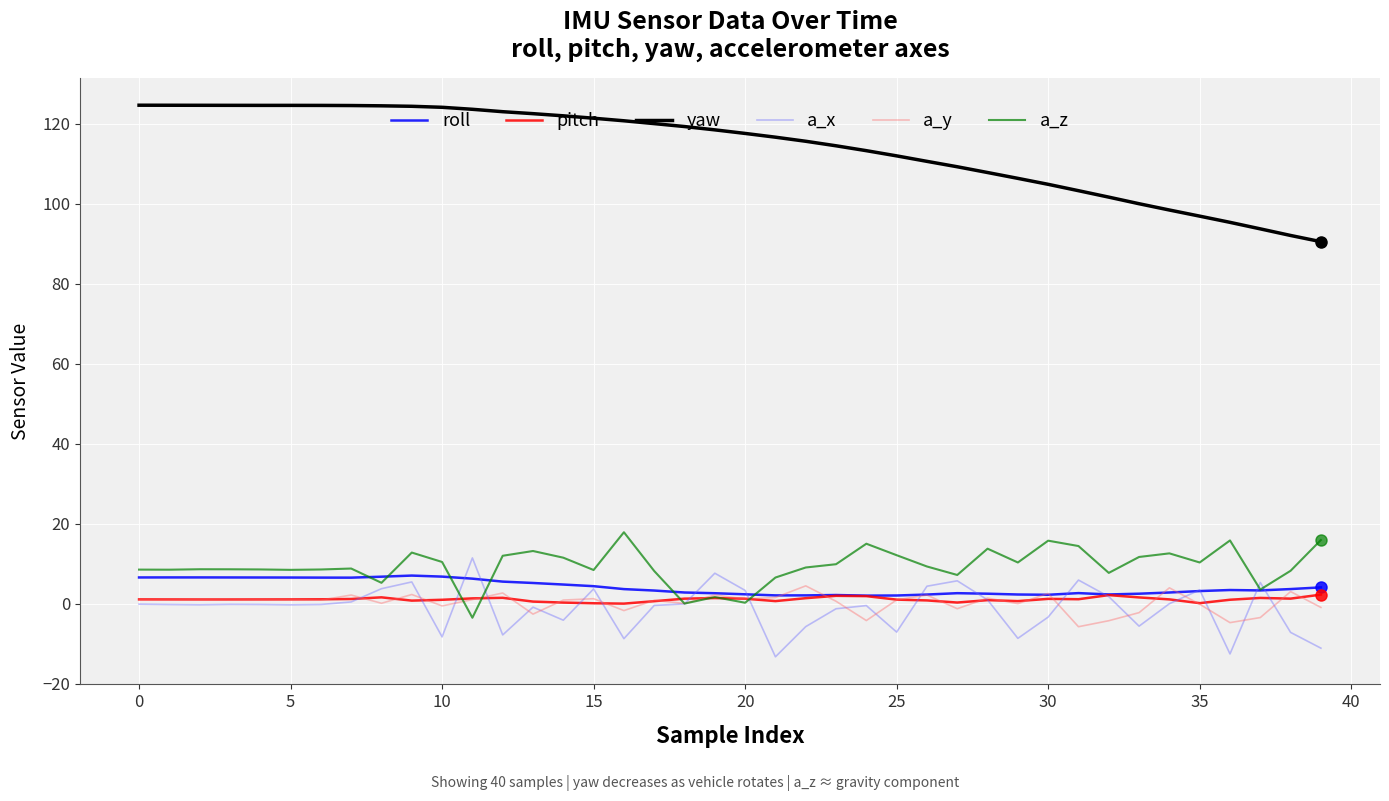

What is the average value of the a_y series?

0.3